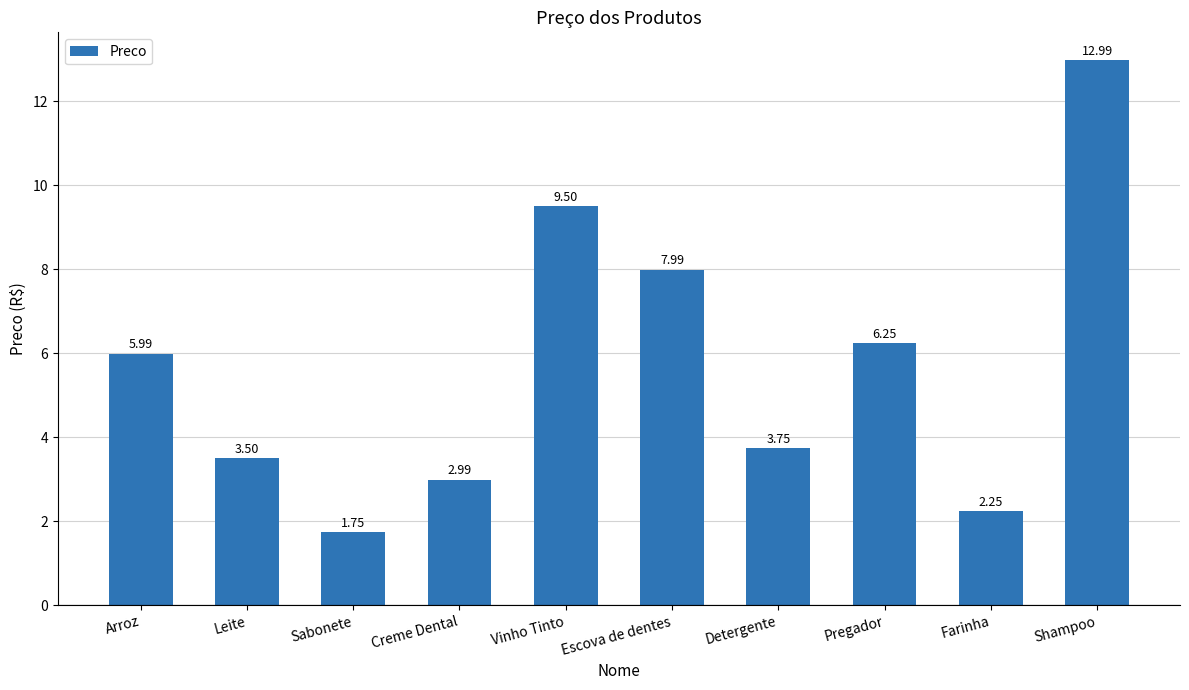

What is the difference between the maximum and minimum values?

11.2